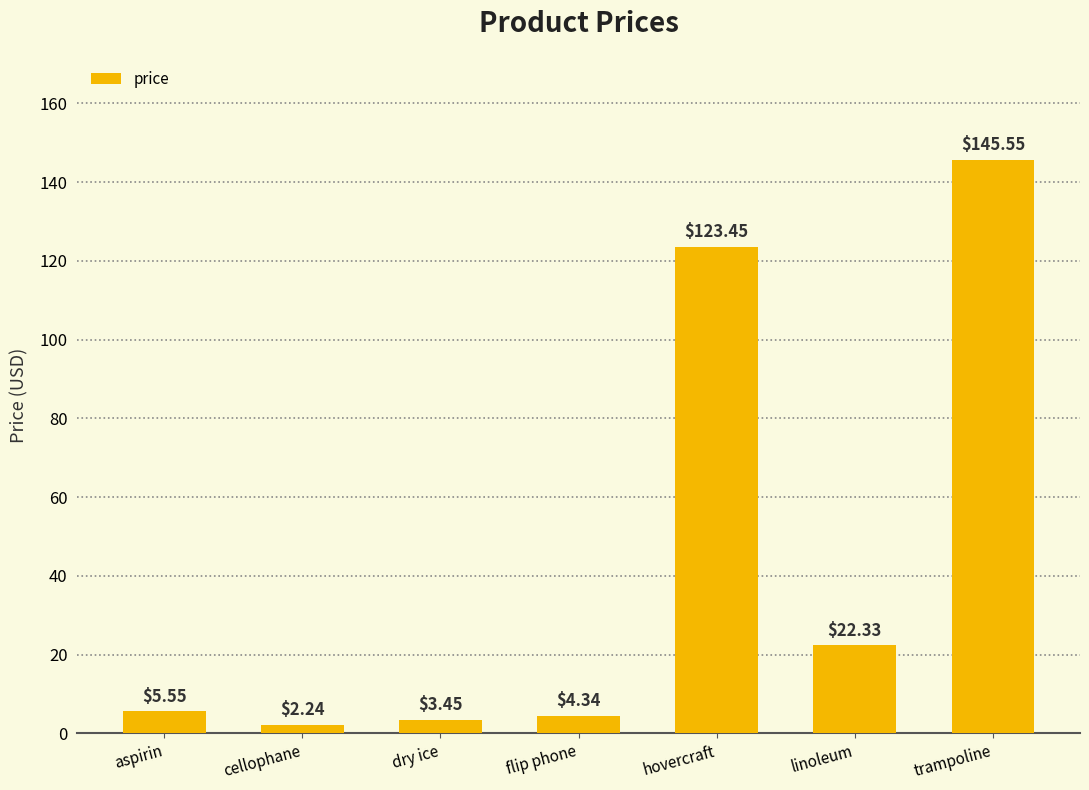

How many bars are there in total?

7